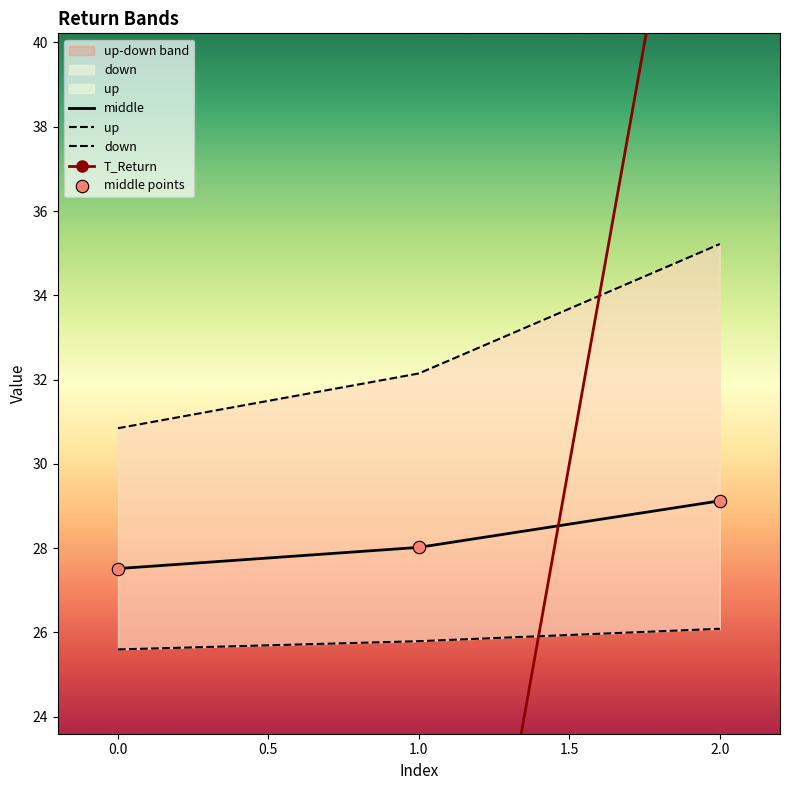

Which series has the widest spread of Y values?

T_Return